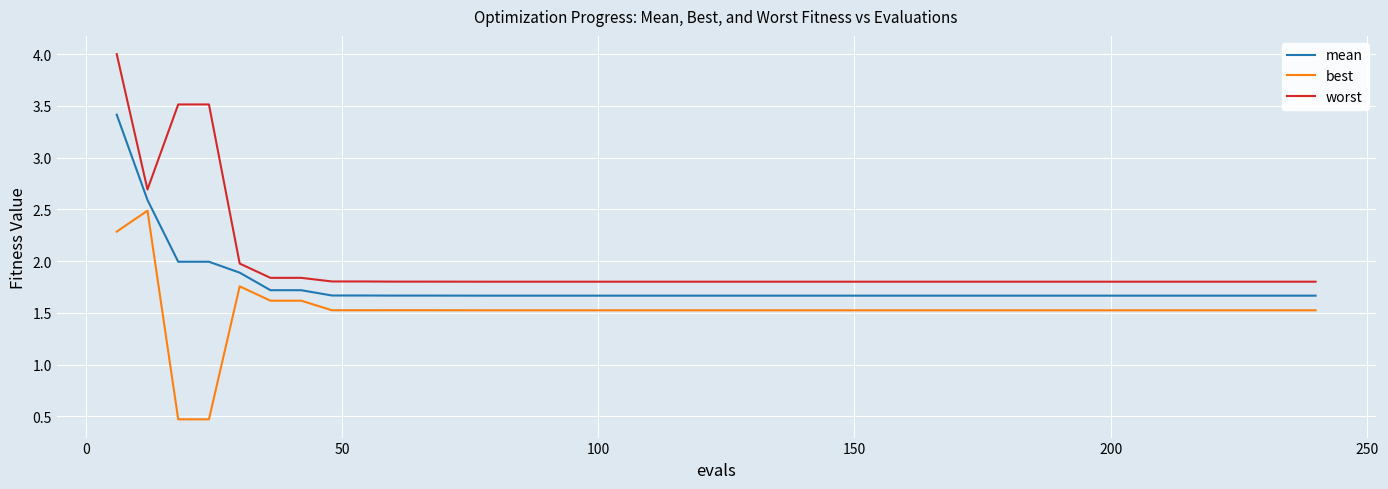

Rank the series by their average value, from highest to lowest.

worst, mean, best